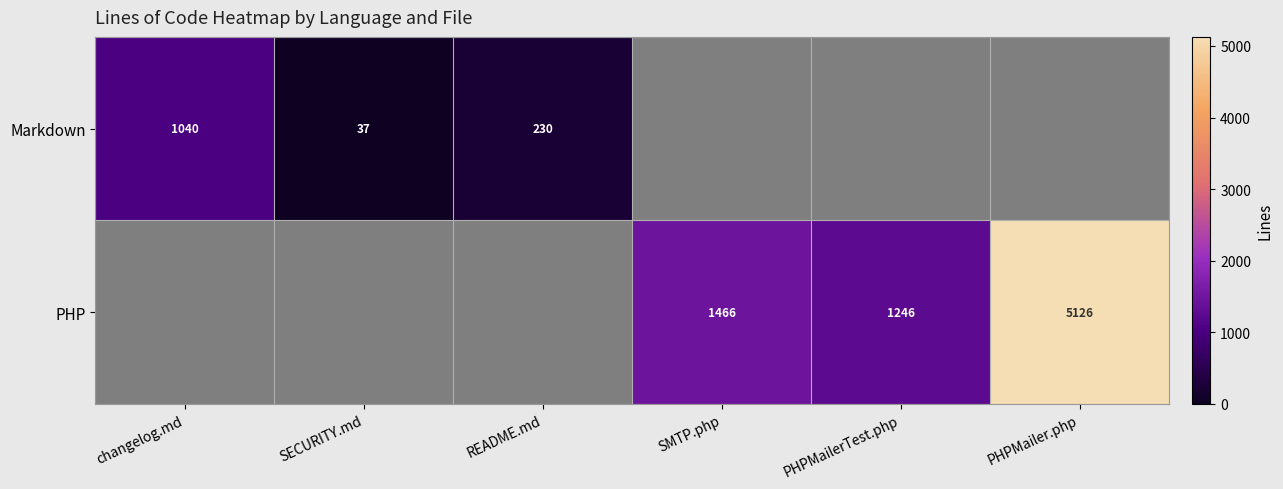

Which category has the lowest value across all series?

SMTP.php